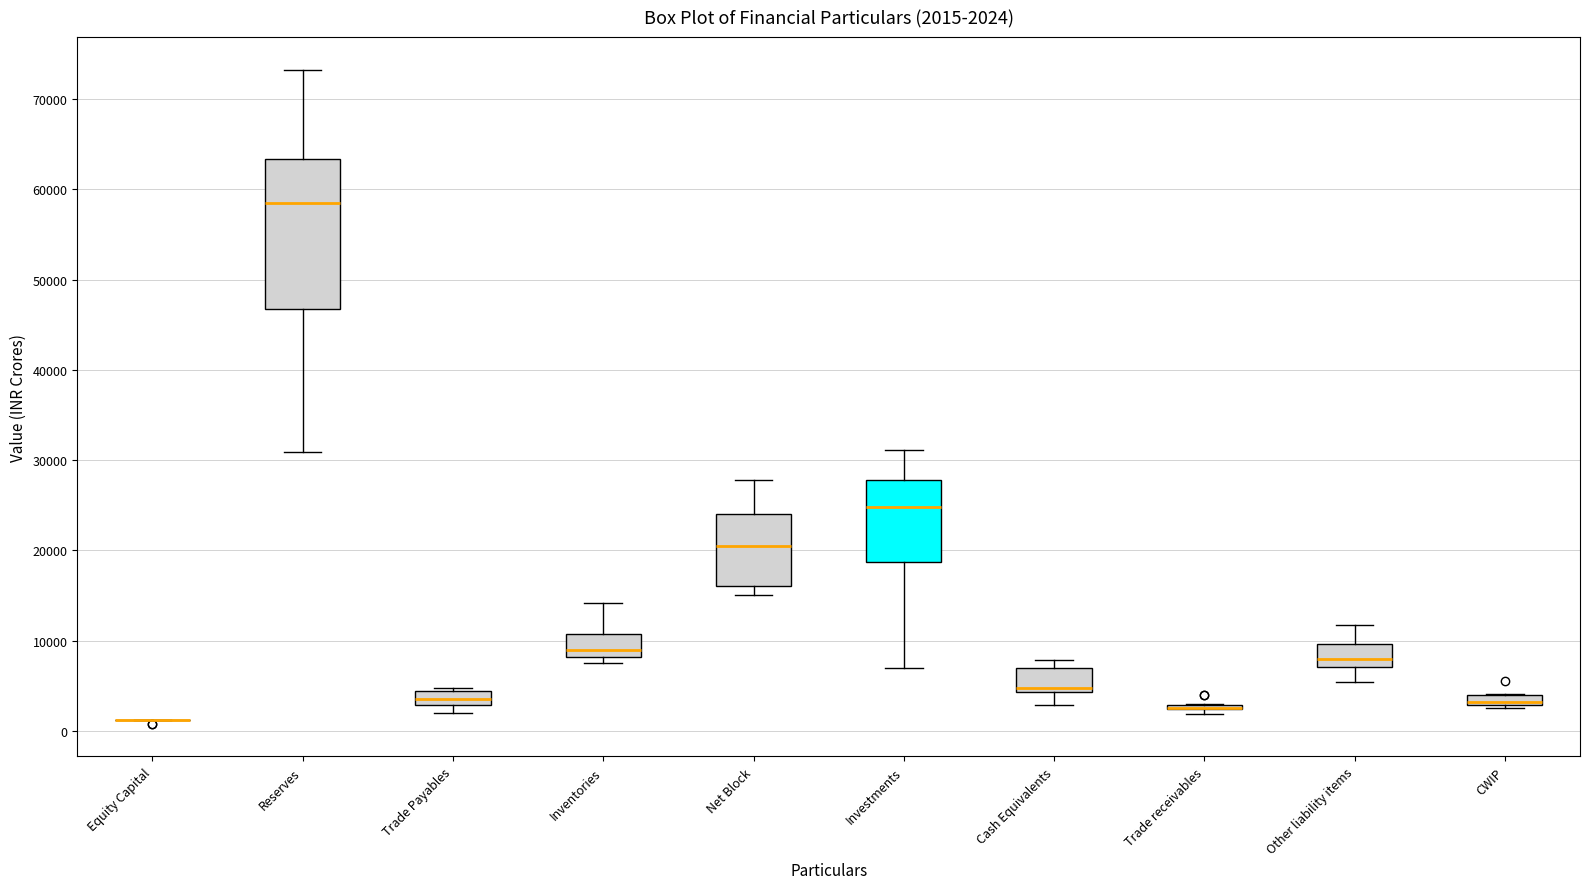

Which box is the tallest, from its lower edge to its upper edge?

Reserves